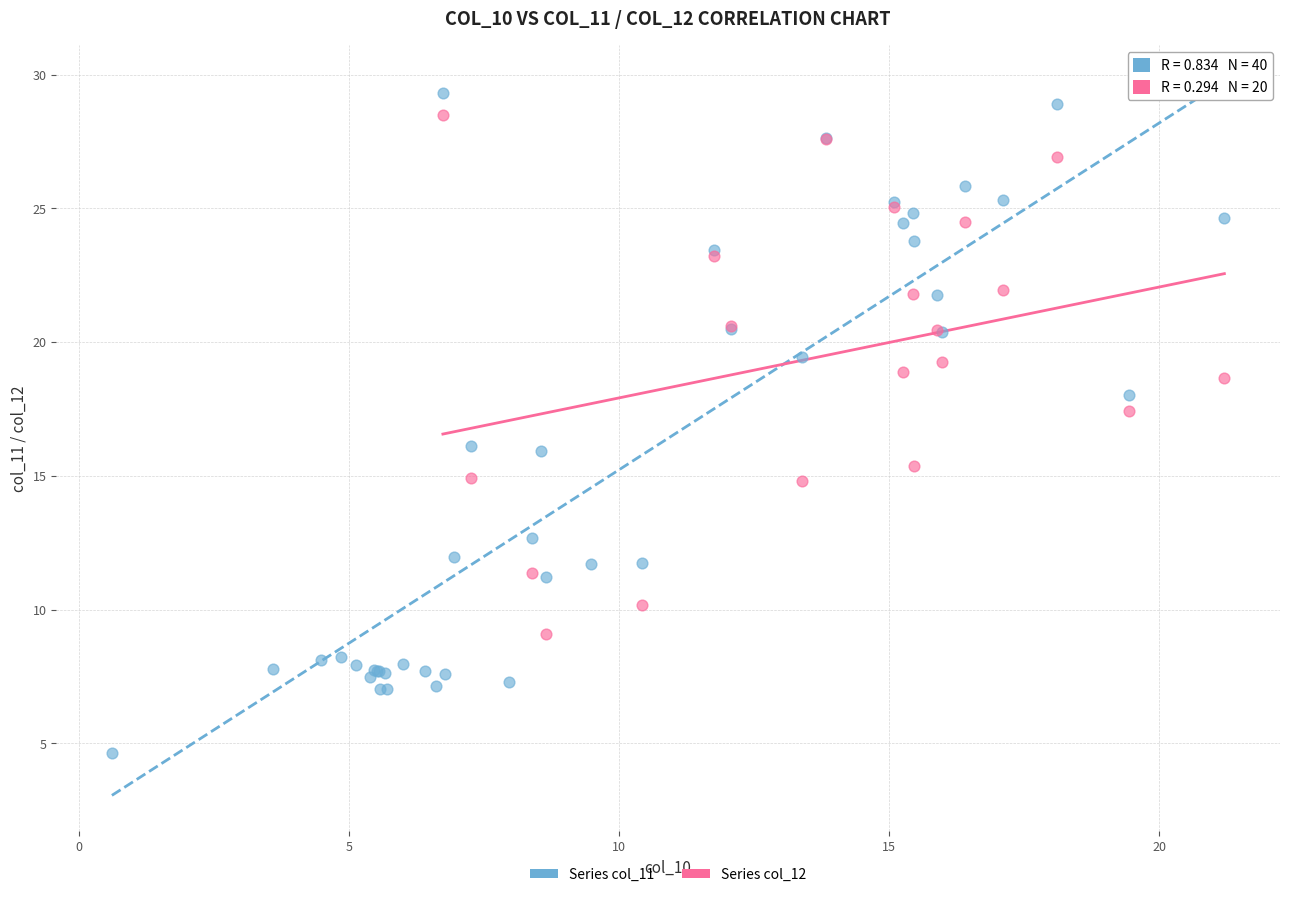

Which series has the largest Y range (max minus min)?

Series col_11